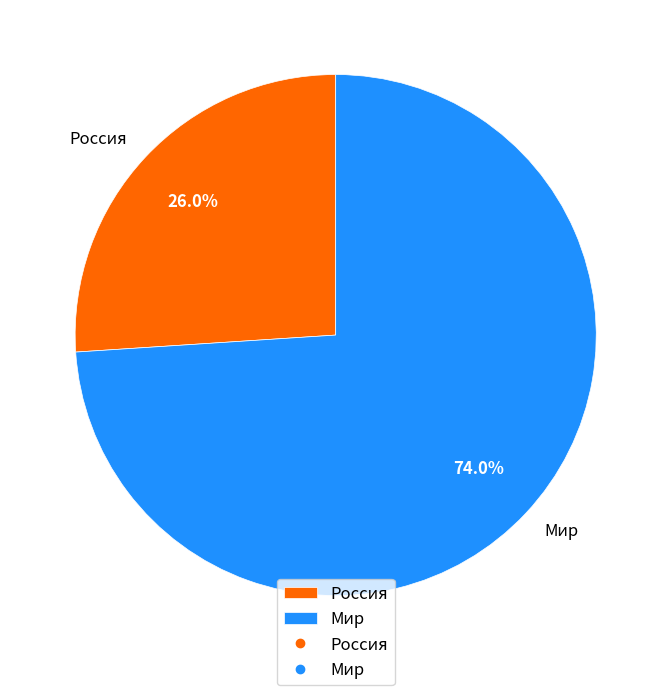

The Мир slice represents 68% of the pie. True or false?

False